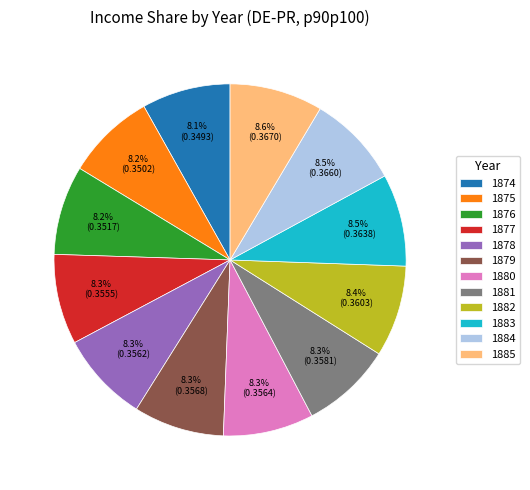

Is there a majority slice in this chart?

No